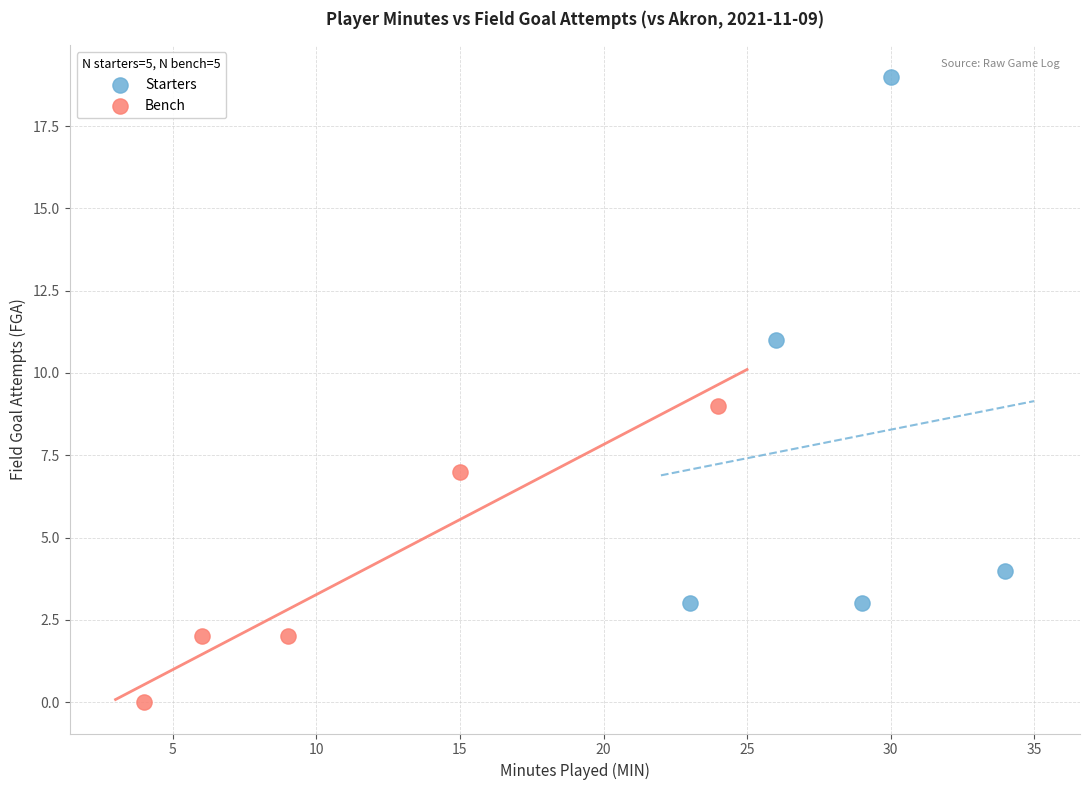

Which series reaches the minimum Y coordinate?

Bench